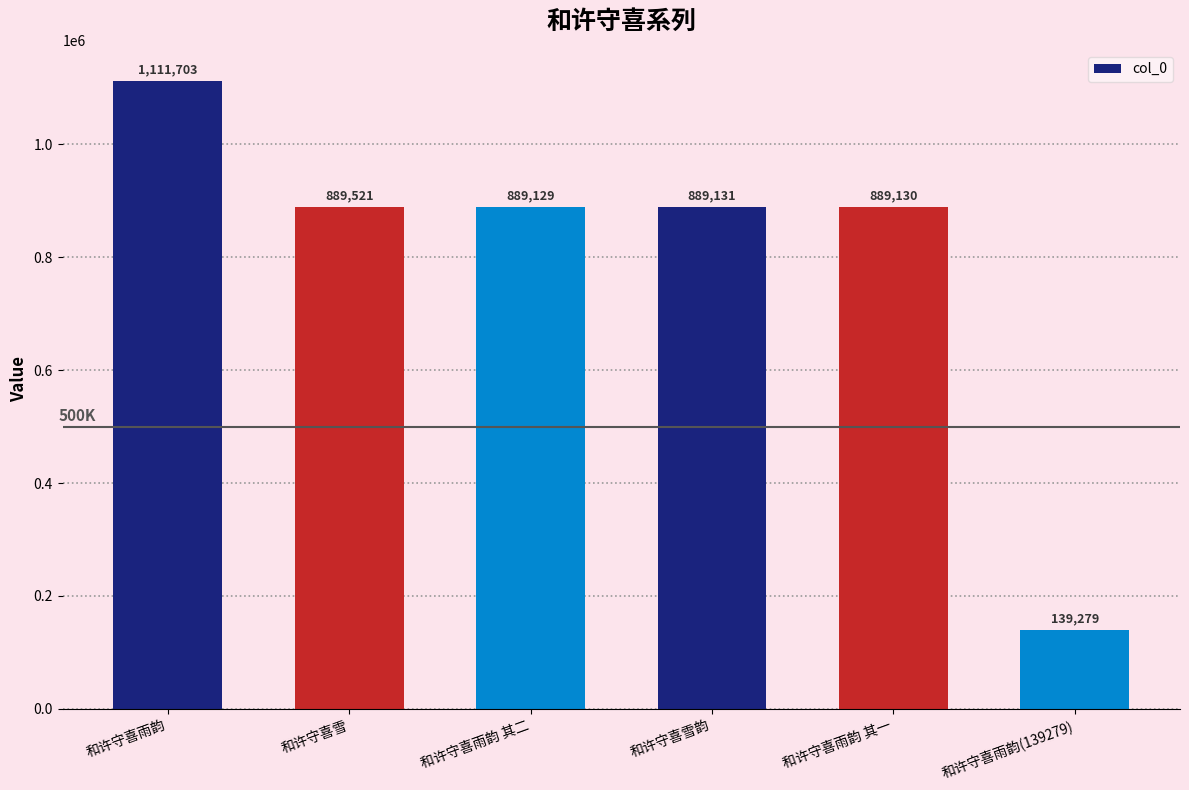

How many bars are there in total?

6